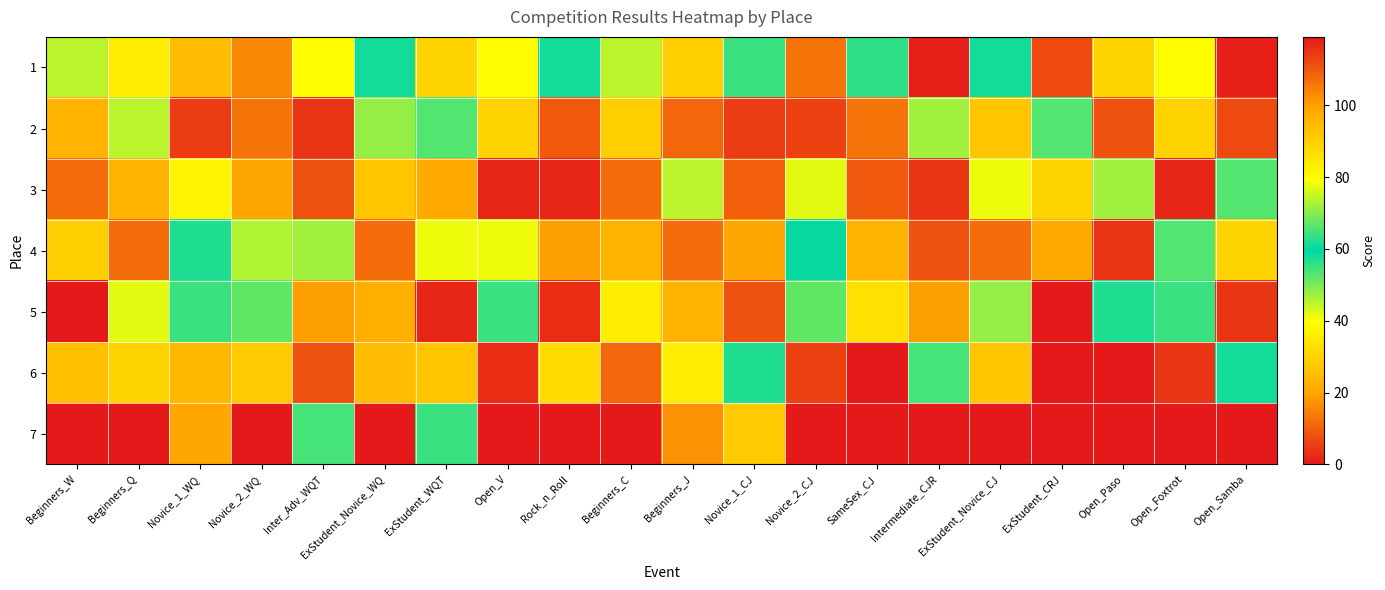

Rank the series at Open_Samba from lowest to highest value.

7, 1, 6, 3, 4, 2, 5